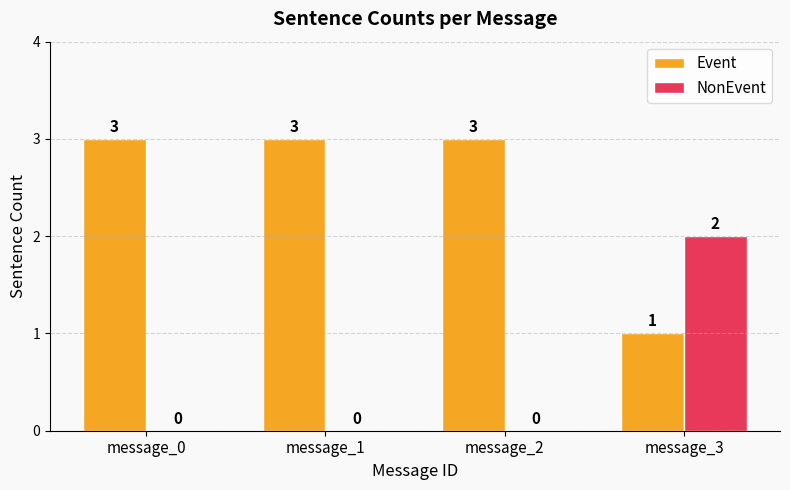

What is the sum of the NonEvent values at message_1 and message_3?

2